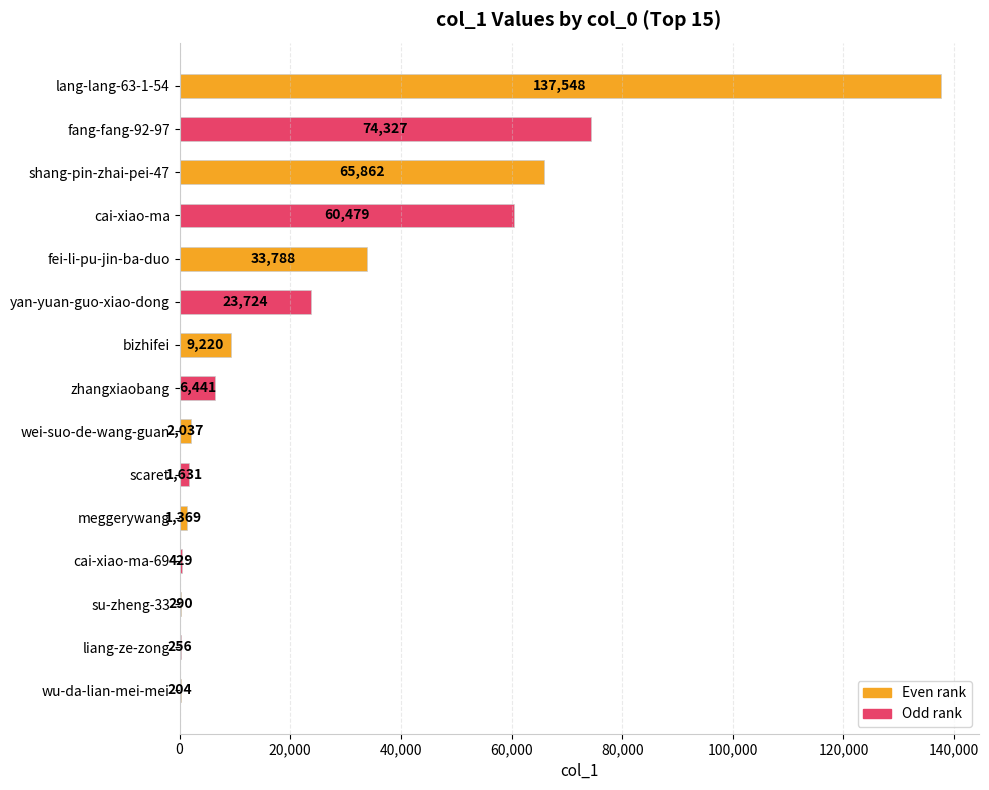

What is the sum of the values at bizhifei and lang-lang-63-1-54?

146768